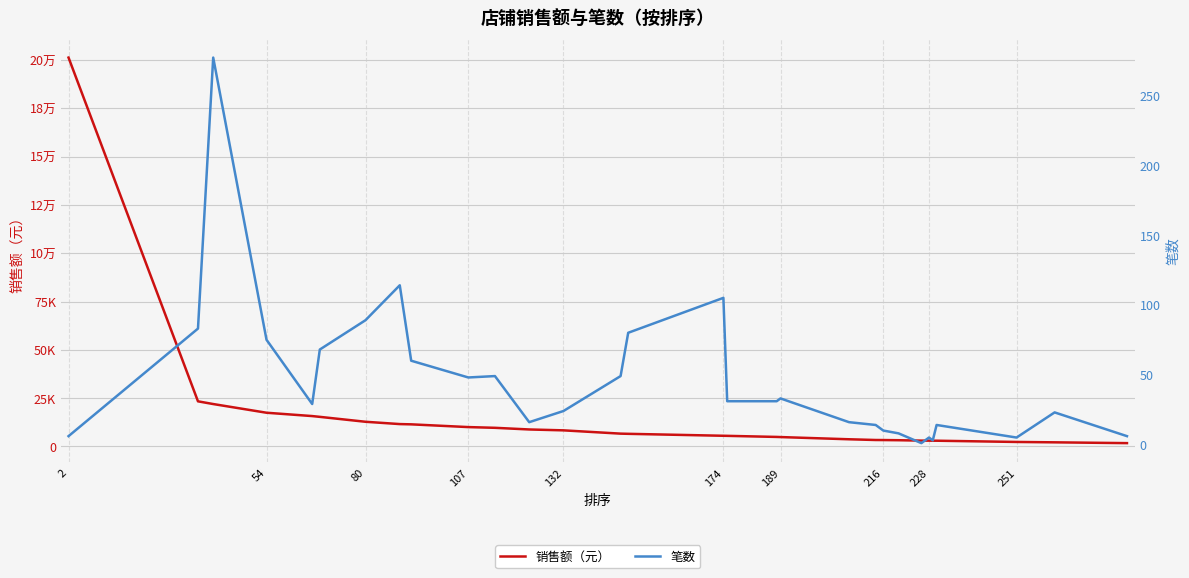

What is the value of the 销售额（元） point at the 1st from the left?

201276.0